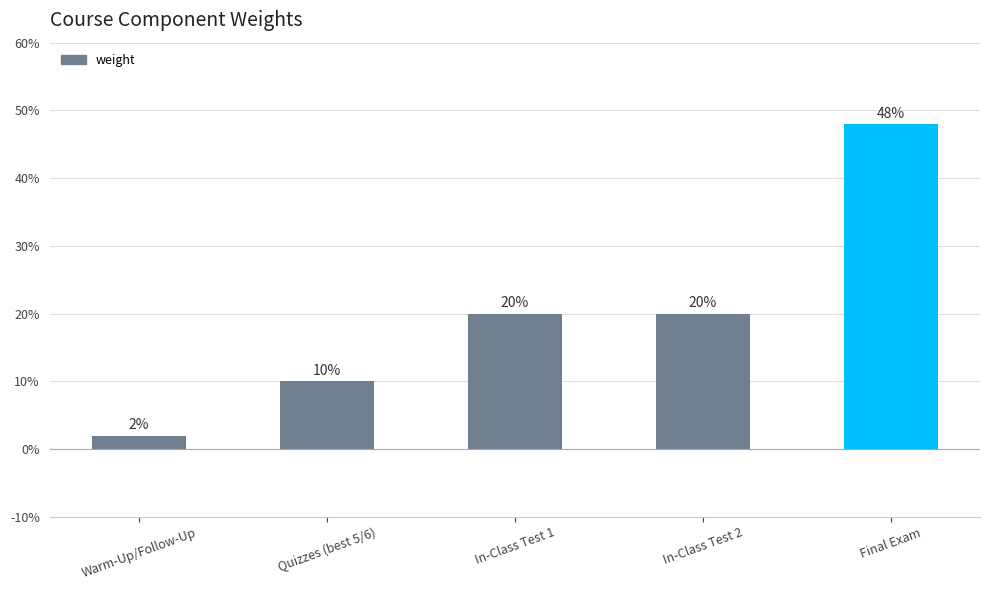

Between Quizzes (best 5/6) and In-Class Test 1, which is larger?

In-Class Test 1